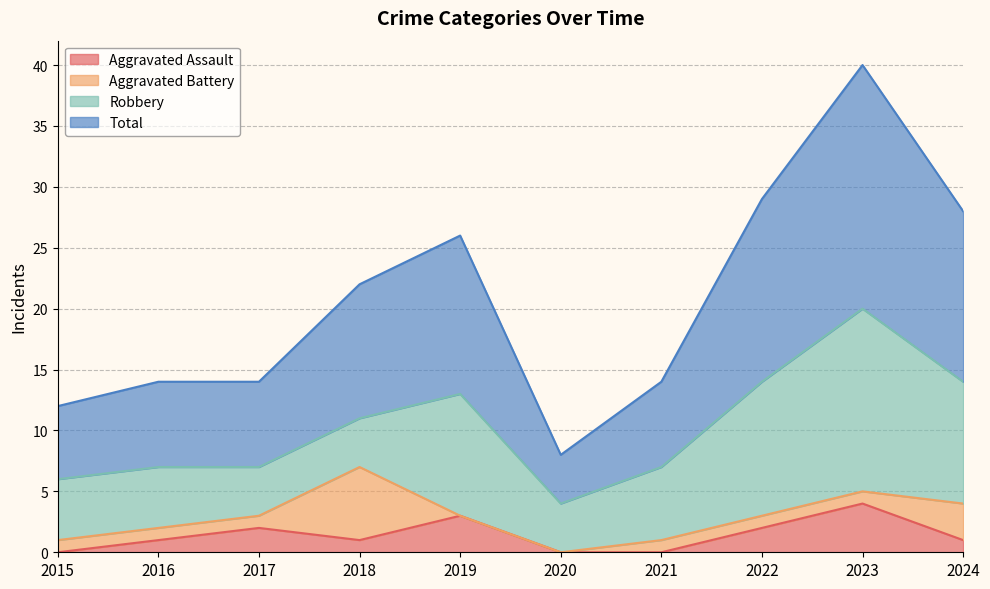

The value of Total at 2017 is 7. True or false?

False